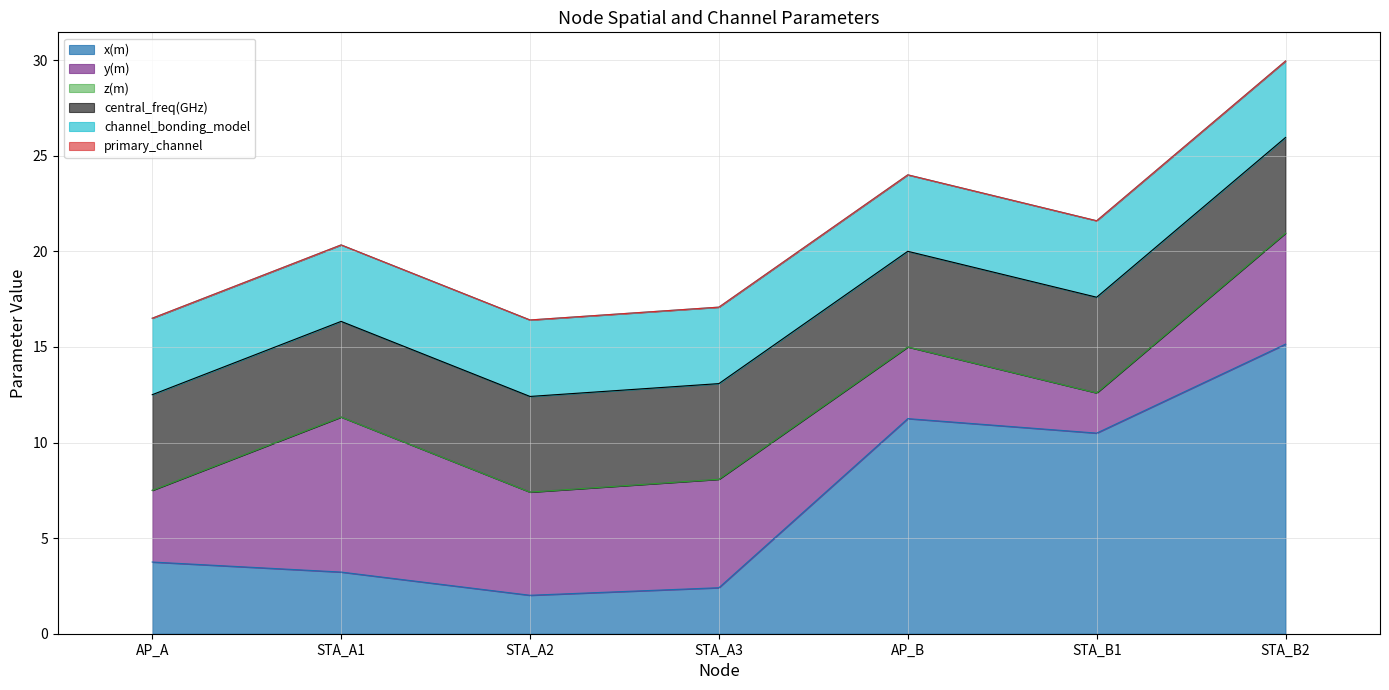

Between STA_B1 and STA_B2, which series saw the biggest shift?

x(m)